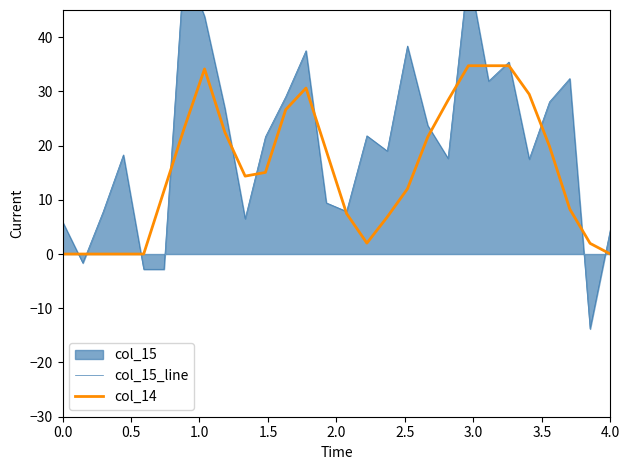

How many data points does each series have?

28